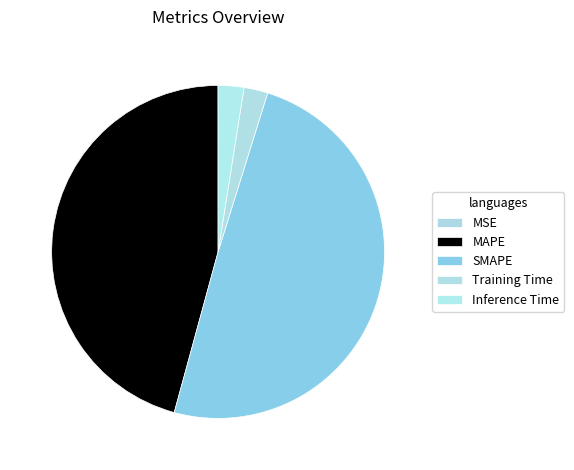

True or false: SMAPE accounts for 49% of the total.

True